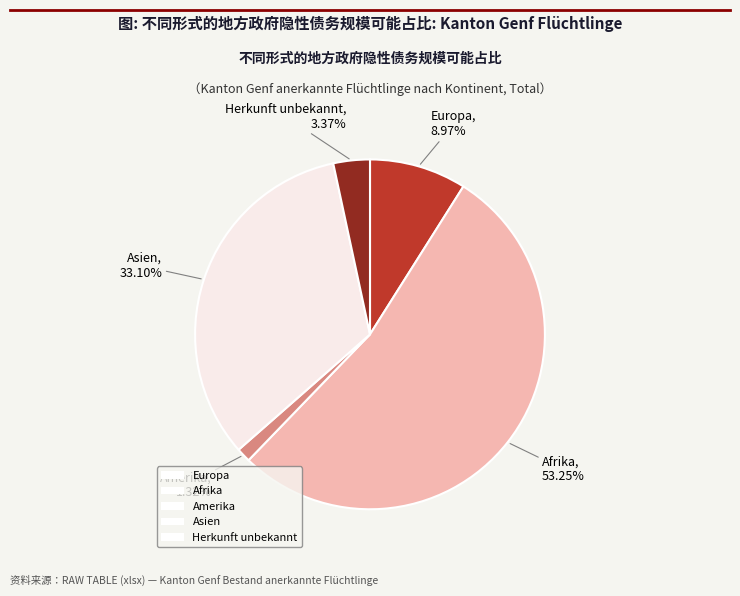

True or false: Herkunft unbekannt accounts for 3% of the total.

True